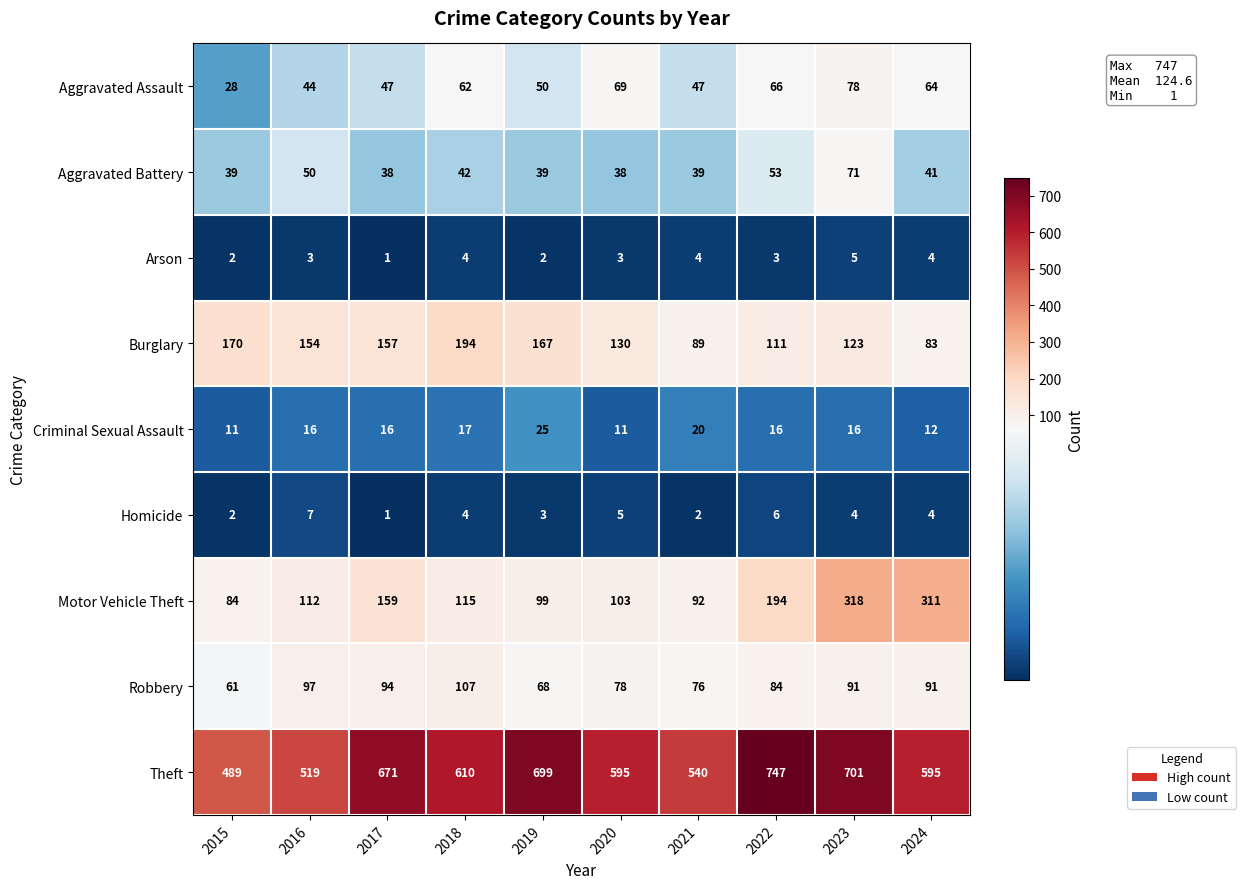

Rank the series at 2022 from lowest to highest value.

Arson, Homicide, Criminal Sexual Assault, Aggravated Battery, Aggravated Assault, Robbery, Burglary, Motor Vehicle Theft, Theft